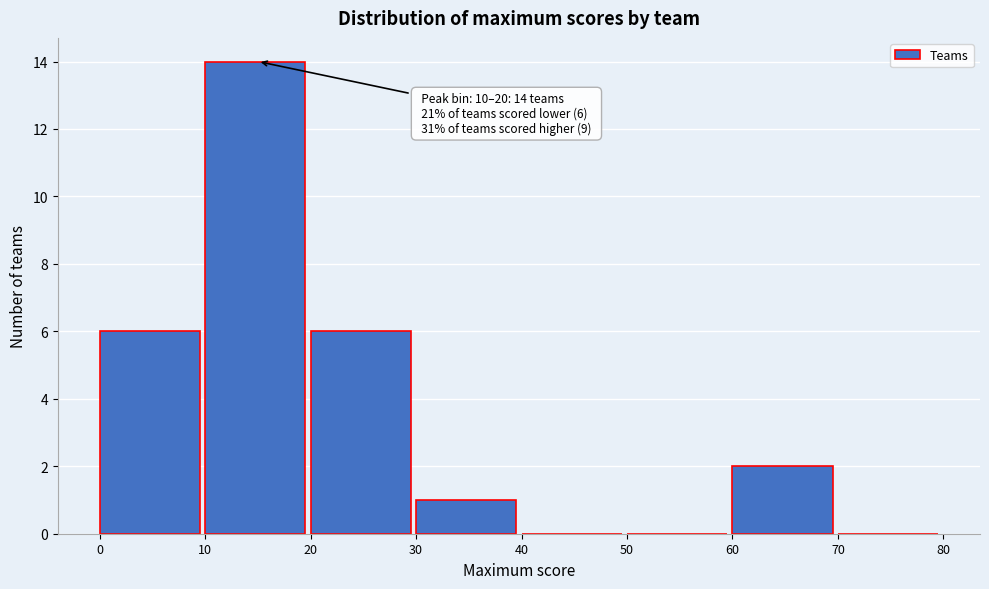

Over which range of the x-axis is the bar tallest?

10 to 20